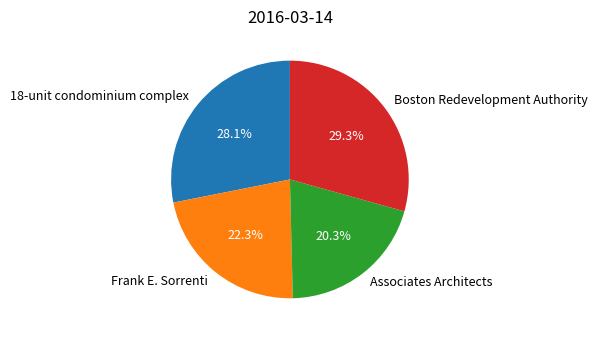

Combined, do Boston Redevelopment Authority and Frank E. Sorrenti account for over 50%?

Yes